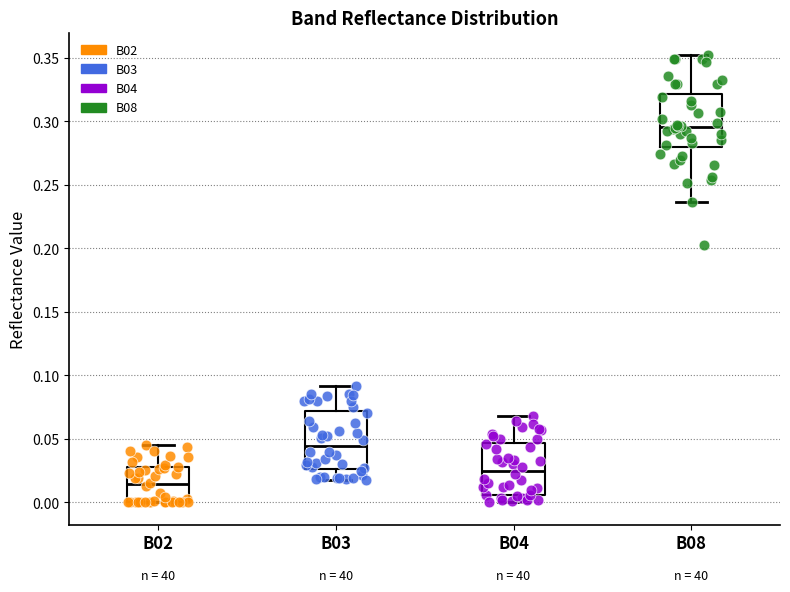

Which box's median line is the lowest?

B02